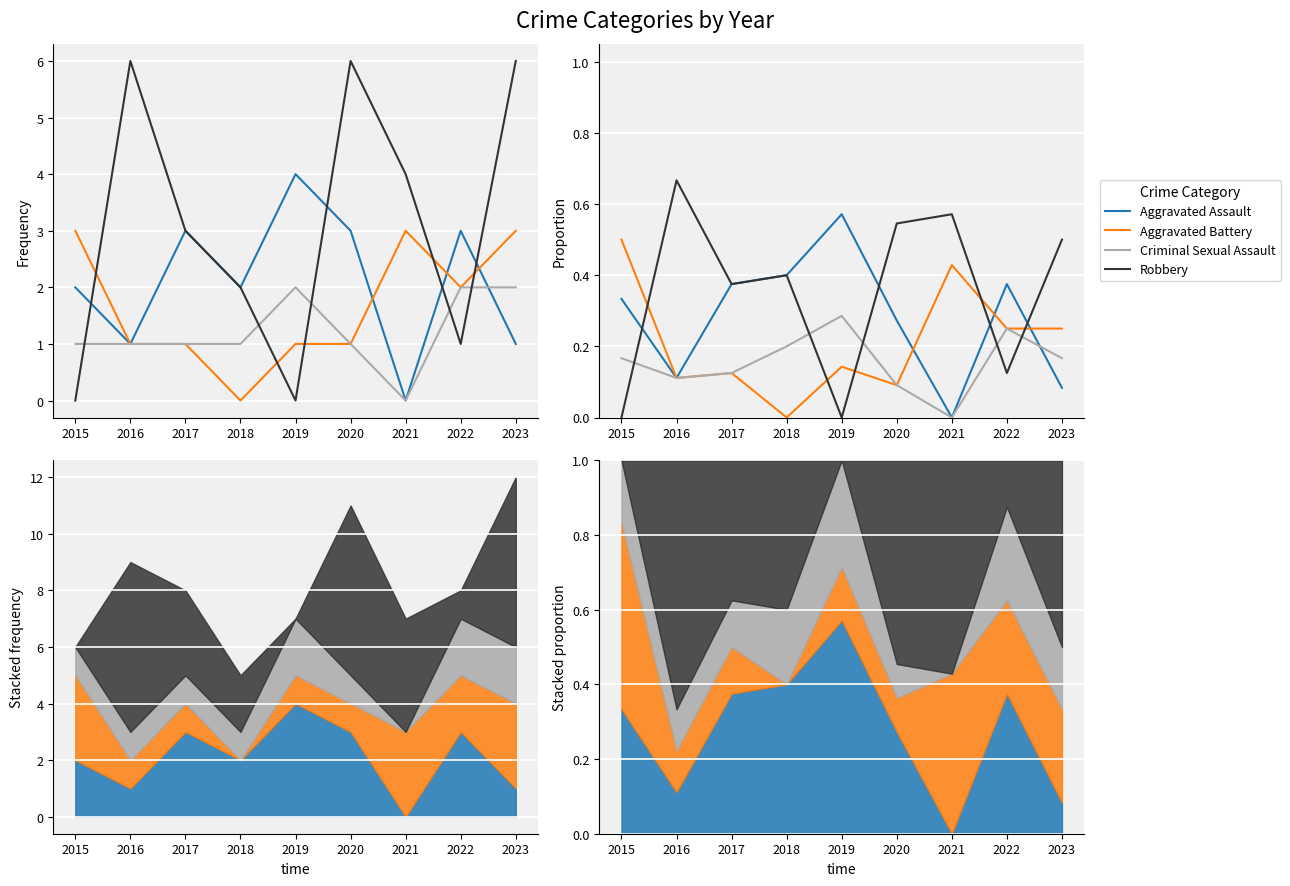

What is the spread (max minus min) of values at 2015?

0.5